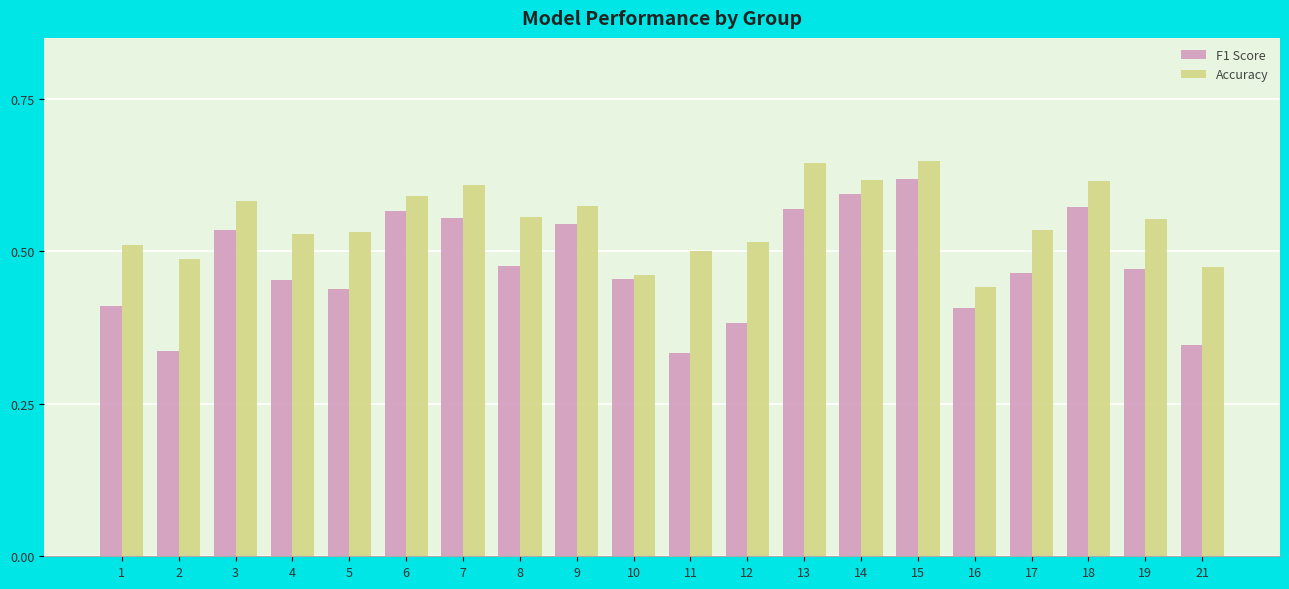

Are the bars grouped side by side (vs. stacked)?

Yes